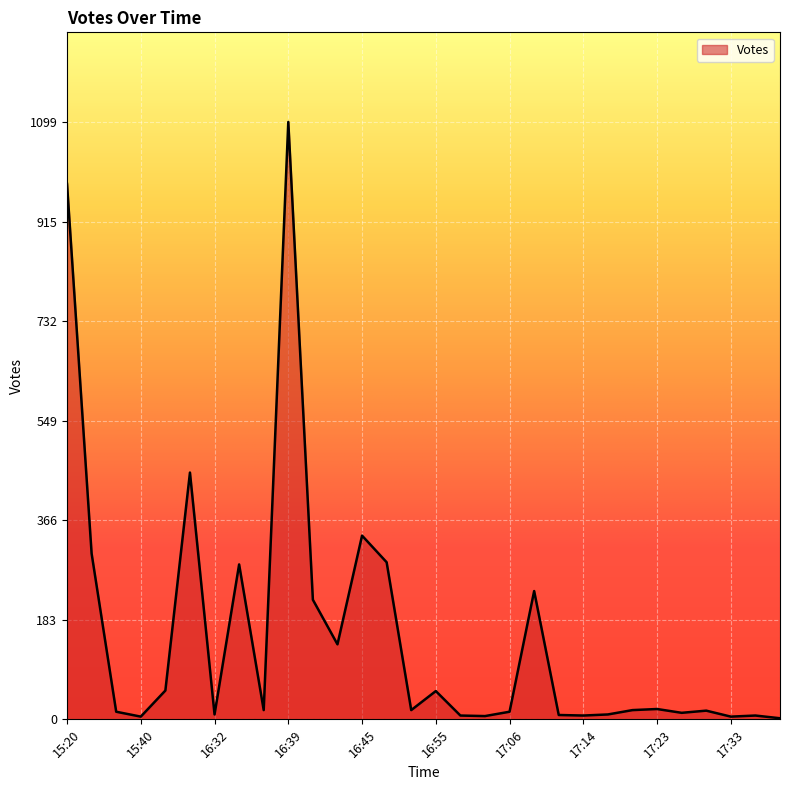

What is the difference between the maximum and minimum values?

1097